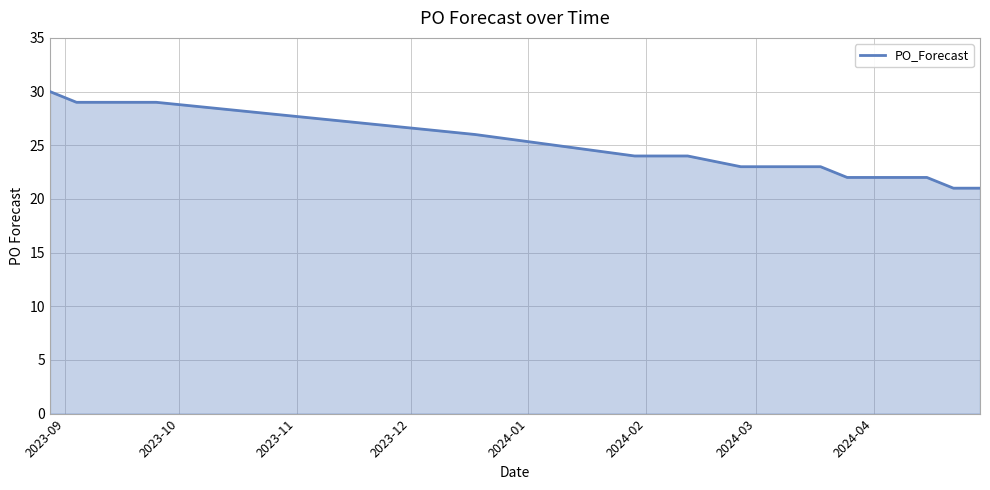

What is the difference between the maximum and minimum values?

9